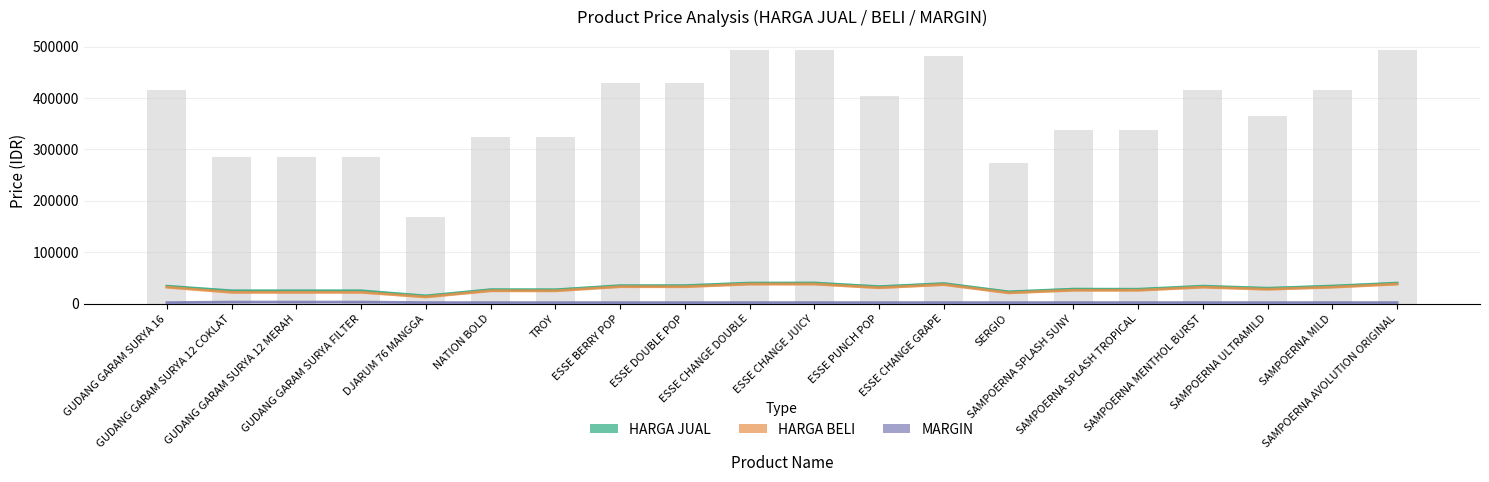

What is the maximum value shown in the chart?

40093.5